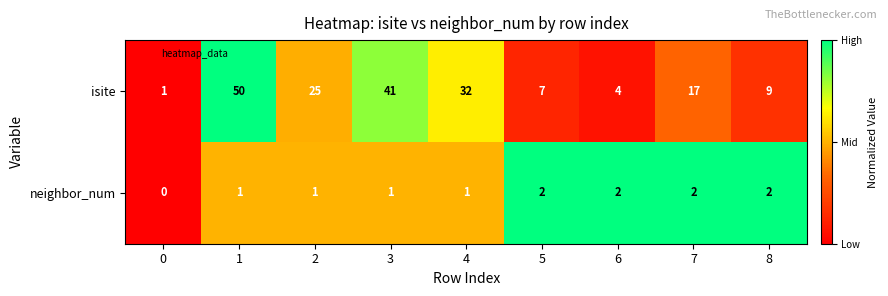

Which series changed the most between 4 and 6?

isite